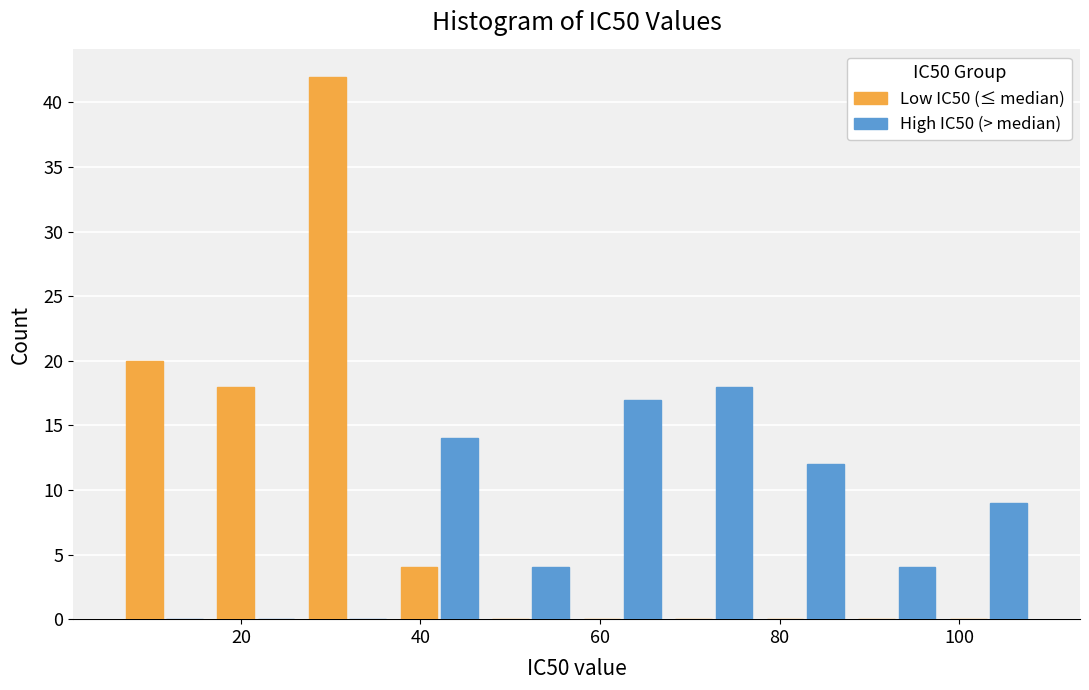

What is the height of the High IC50 (> median) bar covering 78 to 88 on the x-axis? Neither the bar edges nor the heights are printed on the chart, so give them approximately, as read against the axes.

12